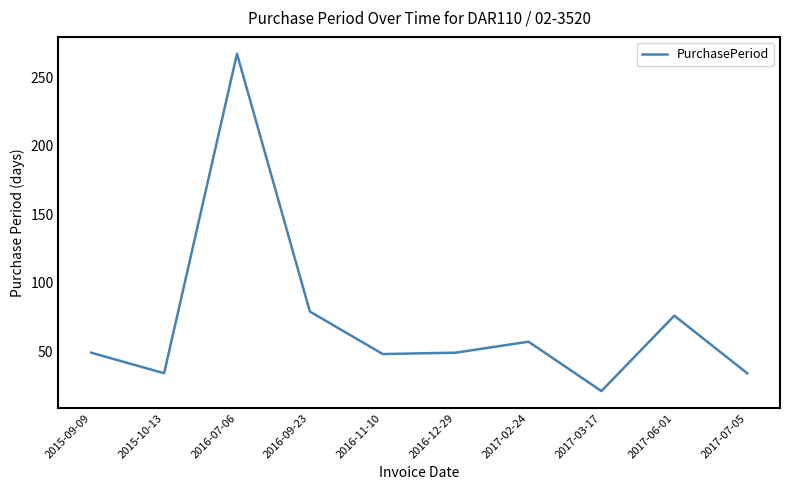

What position from the left is 2017-07-05?

10